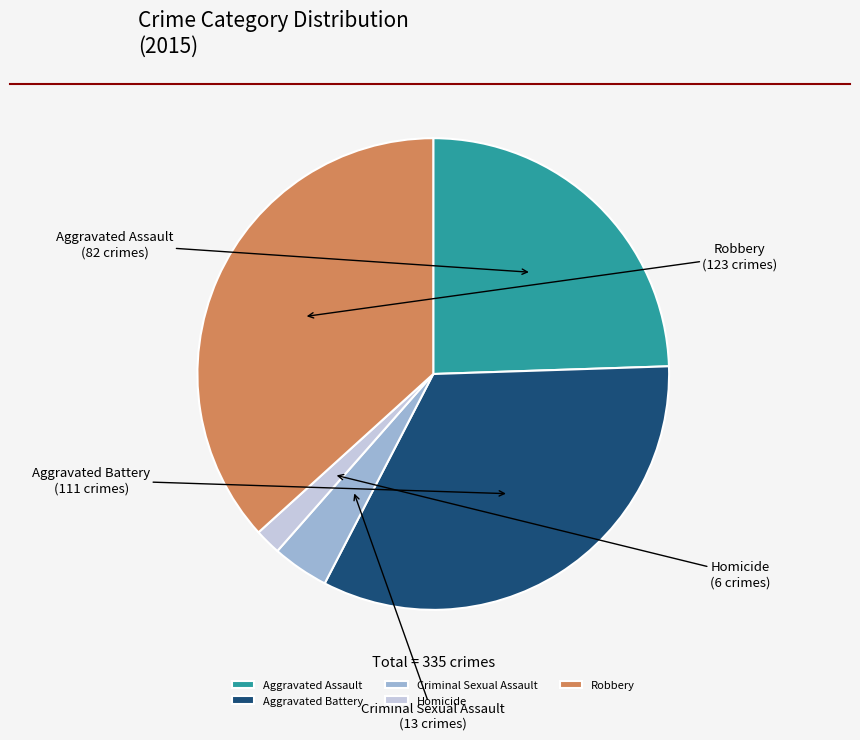

Which category has the biggest portion of the pie?

Robbery